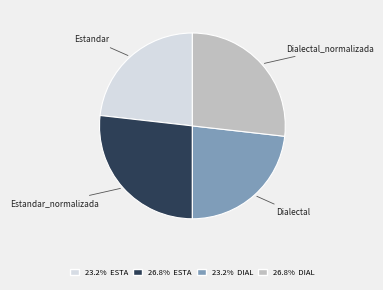

Is there any slice that represents more than half of the pie?

No